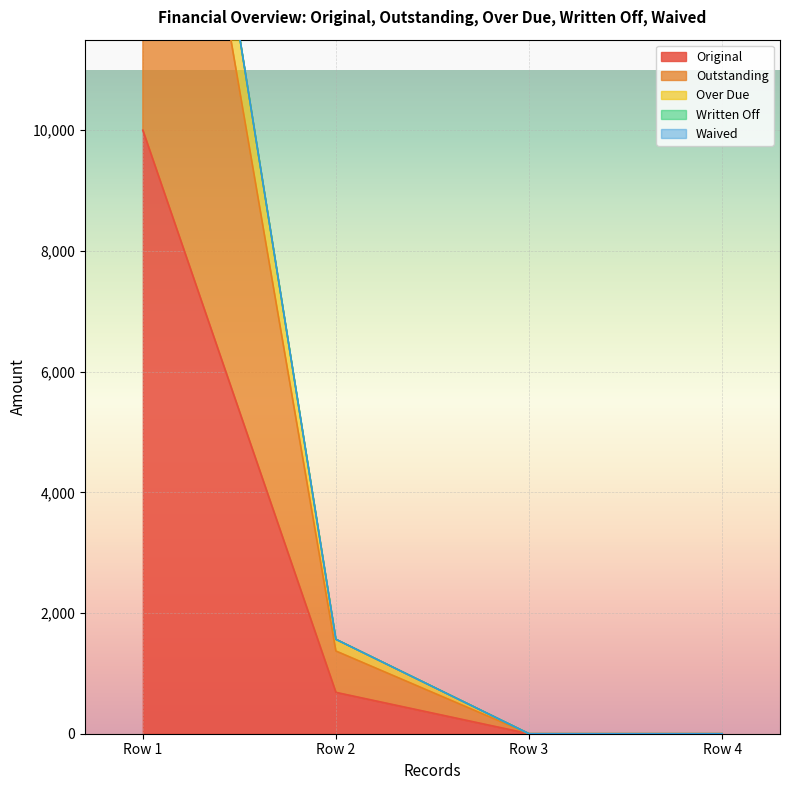

What is the sum of the Original values at Row 2 and Row 3?

685.1